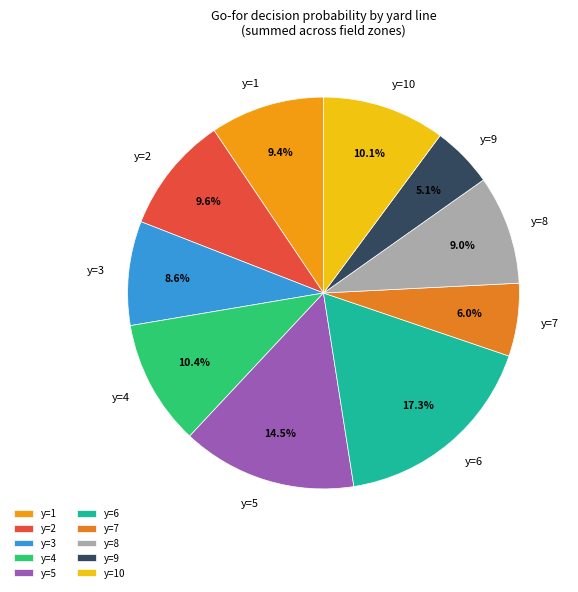

To the nearest percent, what portion does y=9 represent?

5%